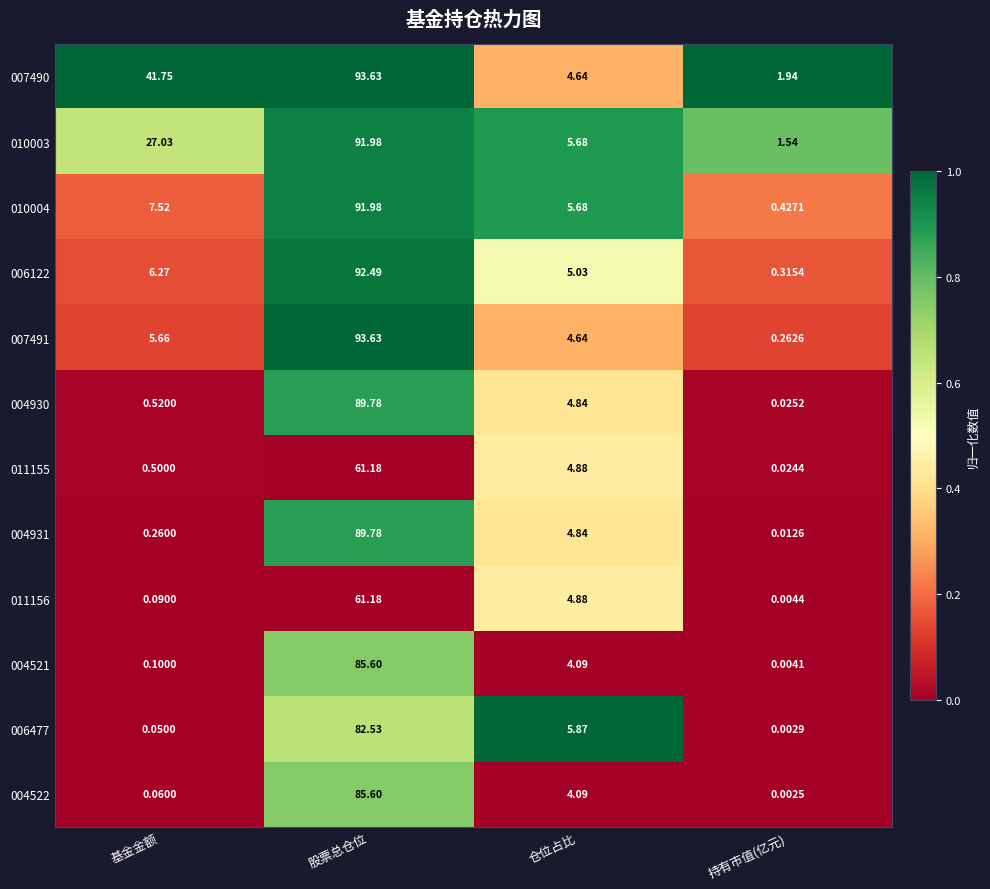

At how many categories does at least one series exceed 0?

4